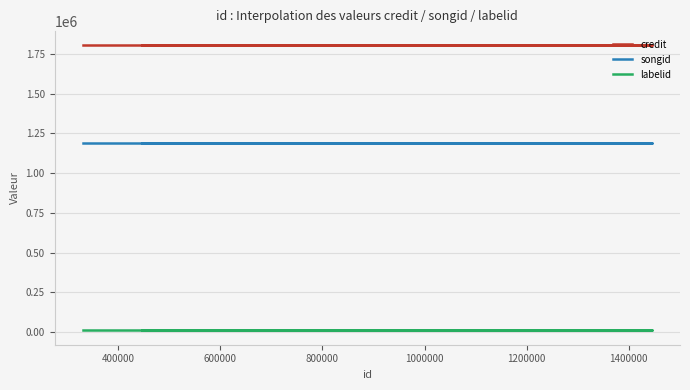

What is the smallest value displayed?

10580